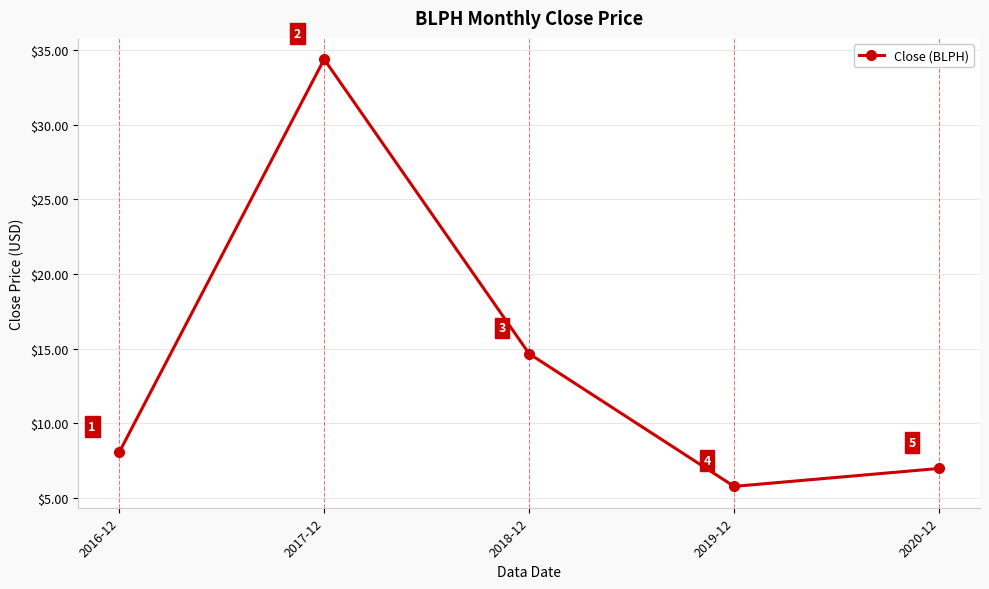

What is the value of the 5th point from the left?

7.0